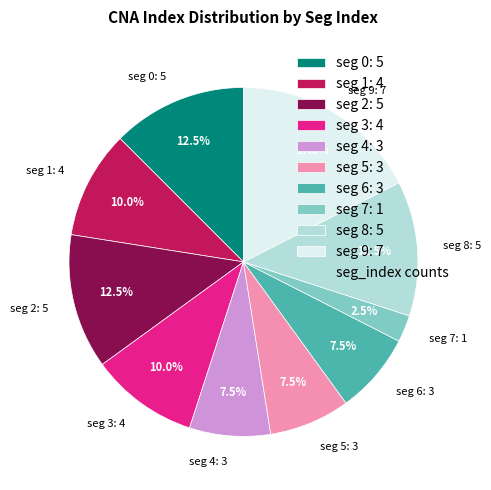

What is the ratio of the value at seg 2: 5 to the value at seg 5: 3?

1.7